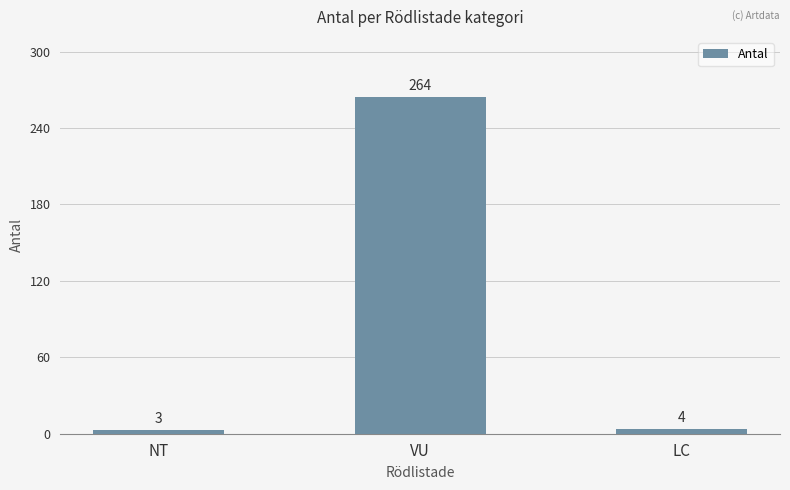

Reading right to left, list all the values displayed in this chart.

LC=4	VU=264	NT=3